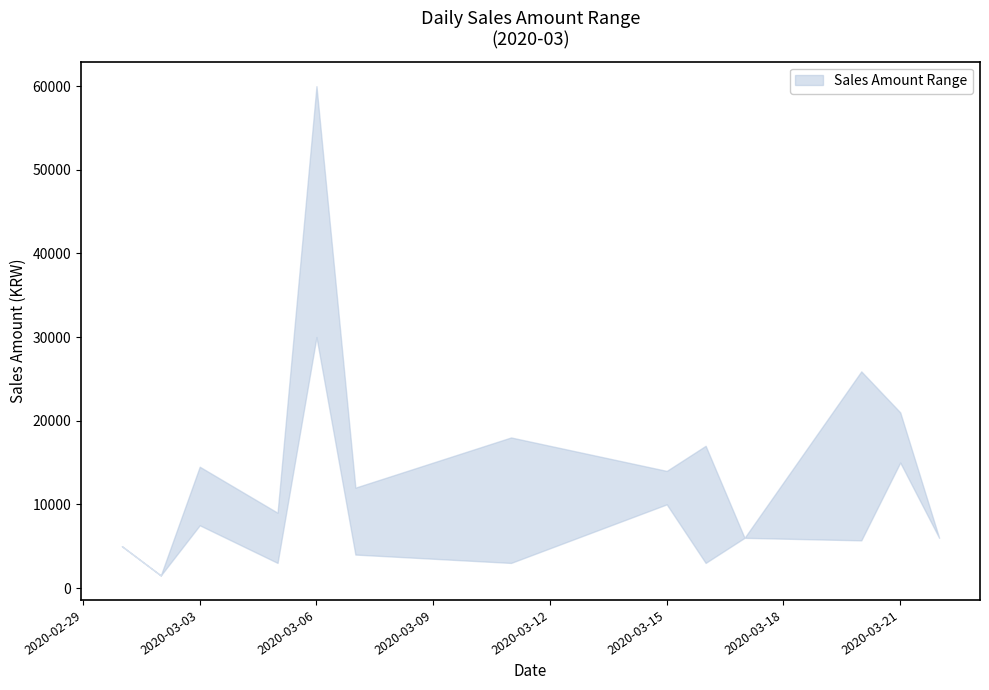

Is the value of lower at 2020-03-01 greater than the value of upper at 2020-03-22?

No